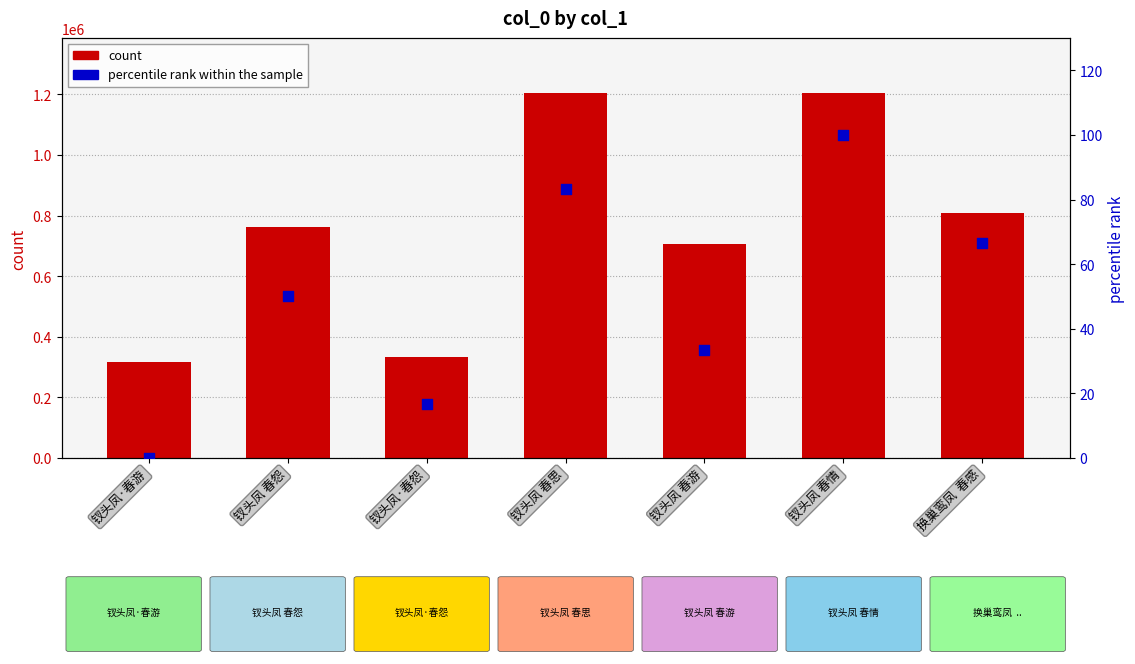

What is the total value across all series at 钗头凤·春怨?

331955.7